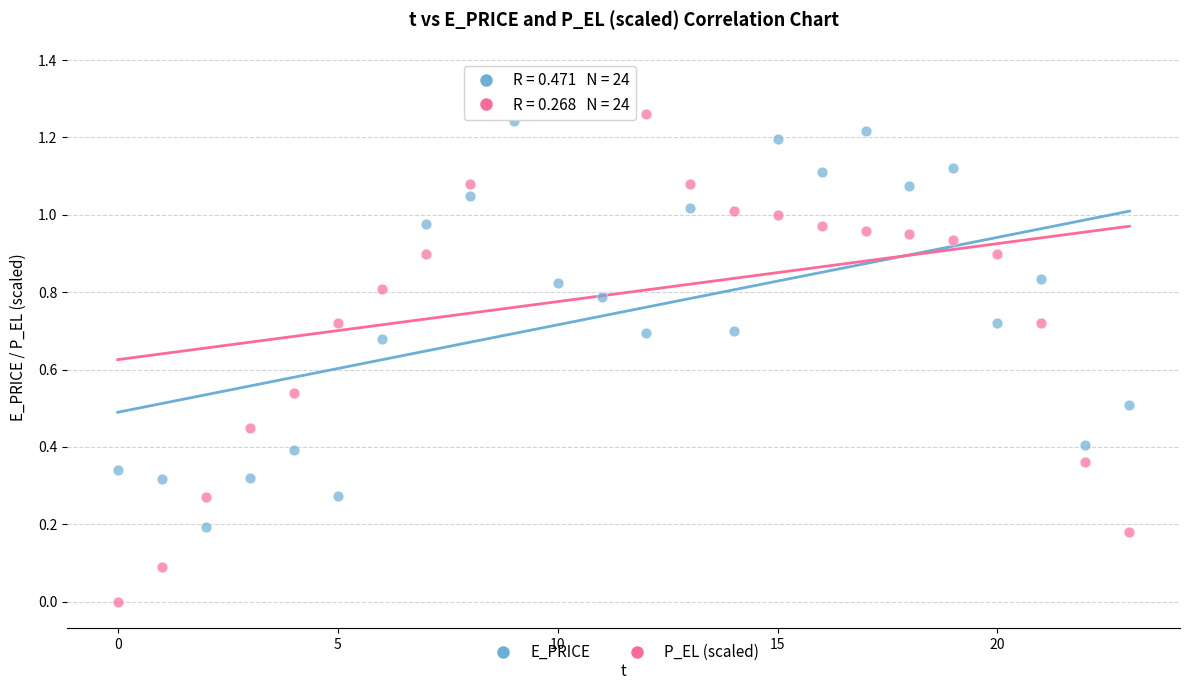

Which series contains the lowest Y value?

P_EL (scaled)